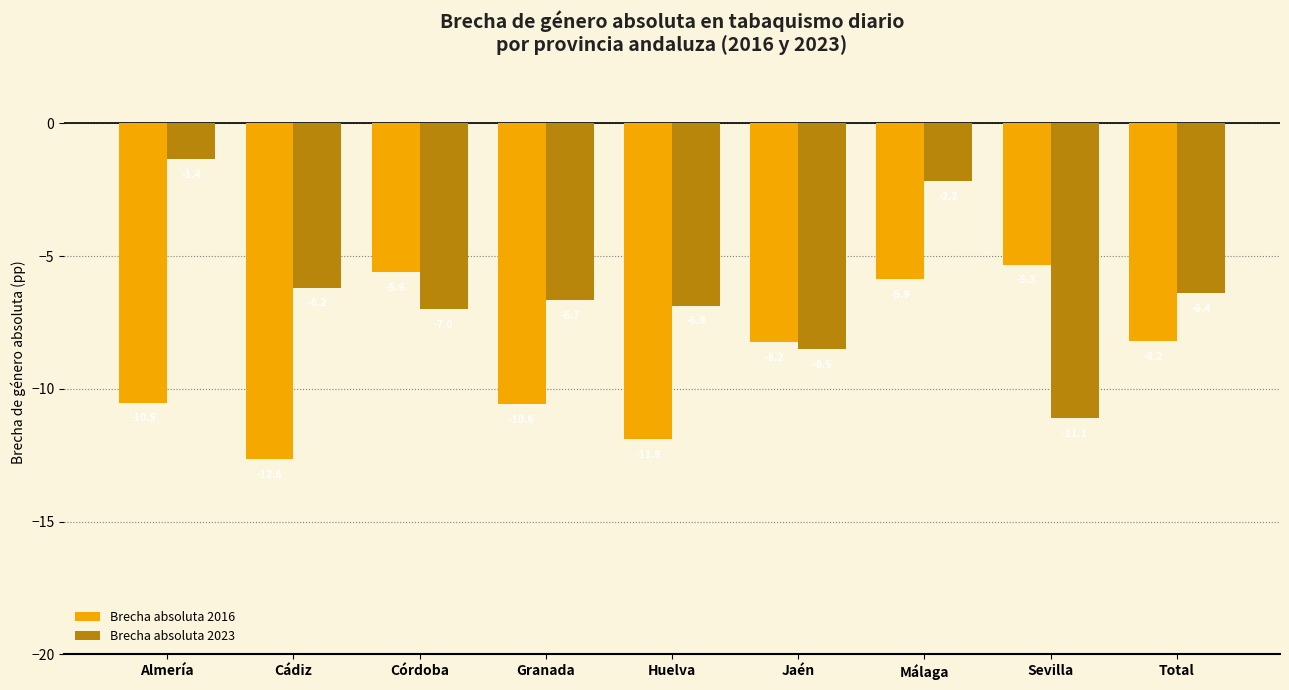

Are the bars grouped side by side (vs. stacked)?

Yes